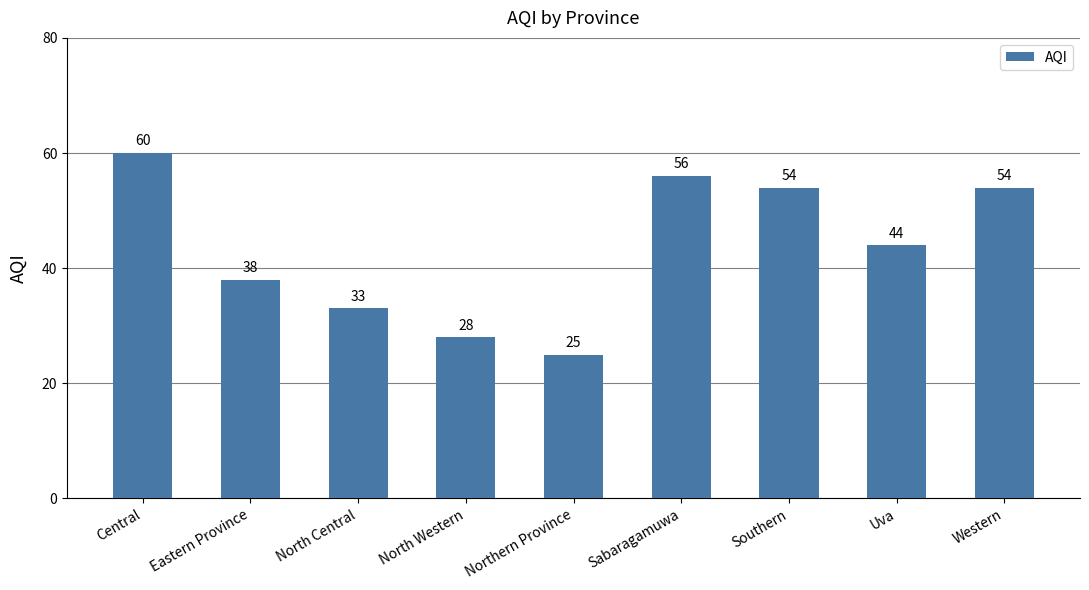

The chart shows a value of 17 at Sabaragamuwa. True or false?

False